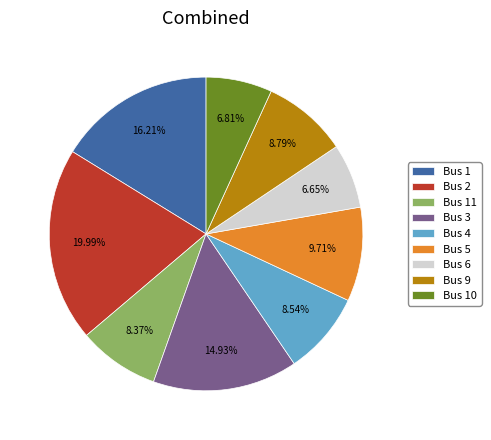

Combined, do Bus 1 and Bus 3 account for over 50%?

No